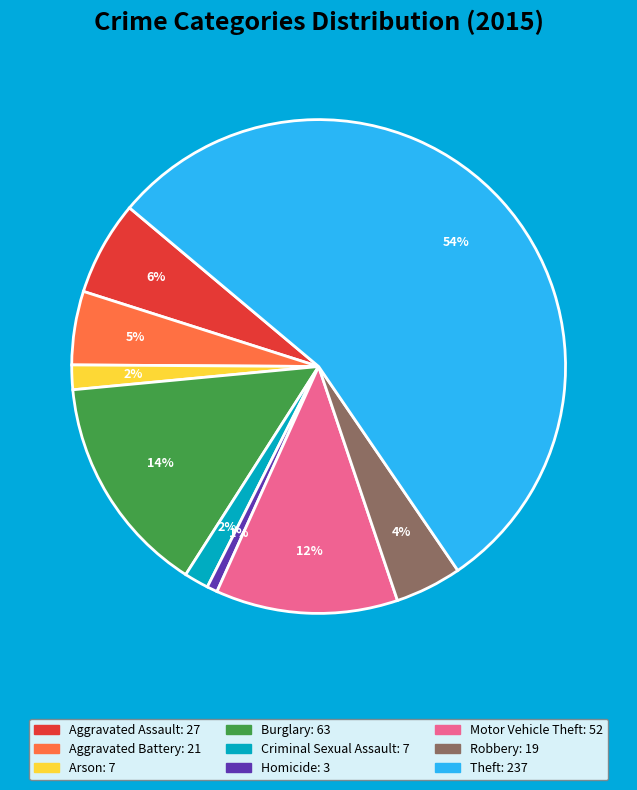

What percentage is the Aggravated Battery slice, to the nearest percent?

5%